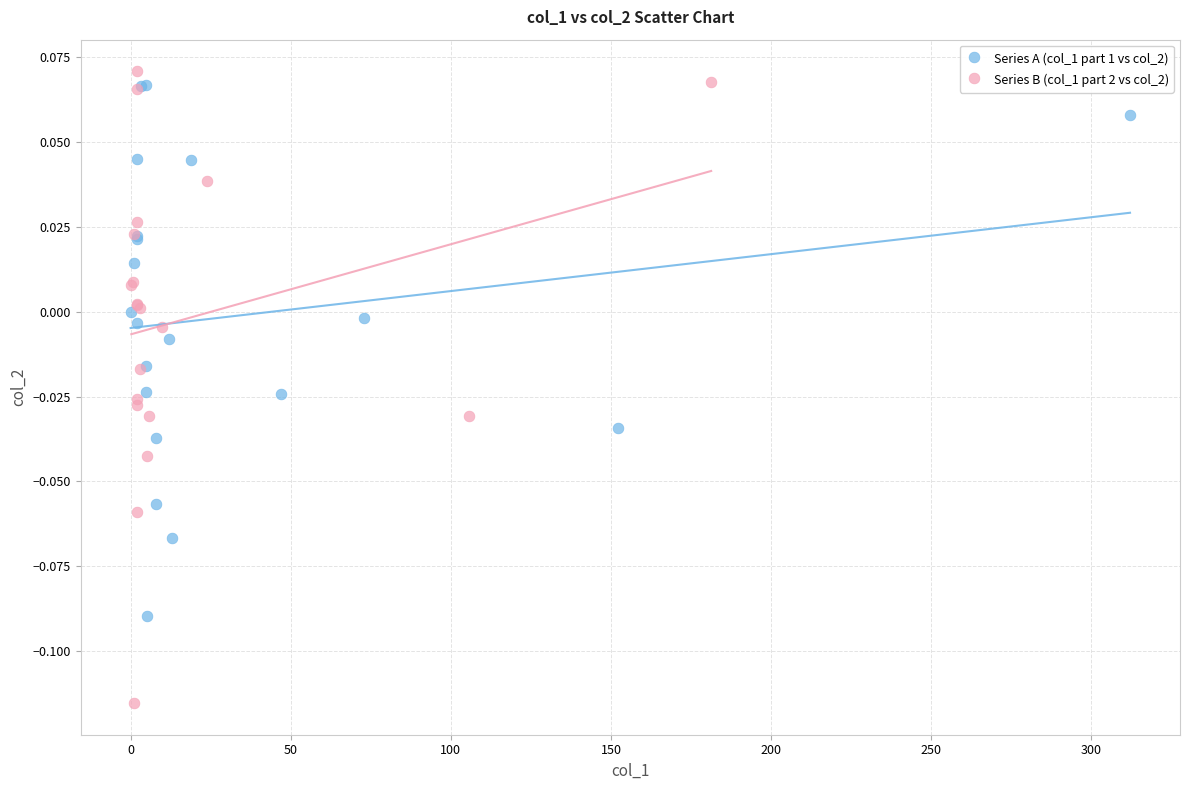

Which series reaches the minimum Y coordinate?

Series B (col_1 part 2 vs col_2)